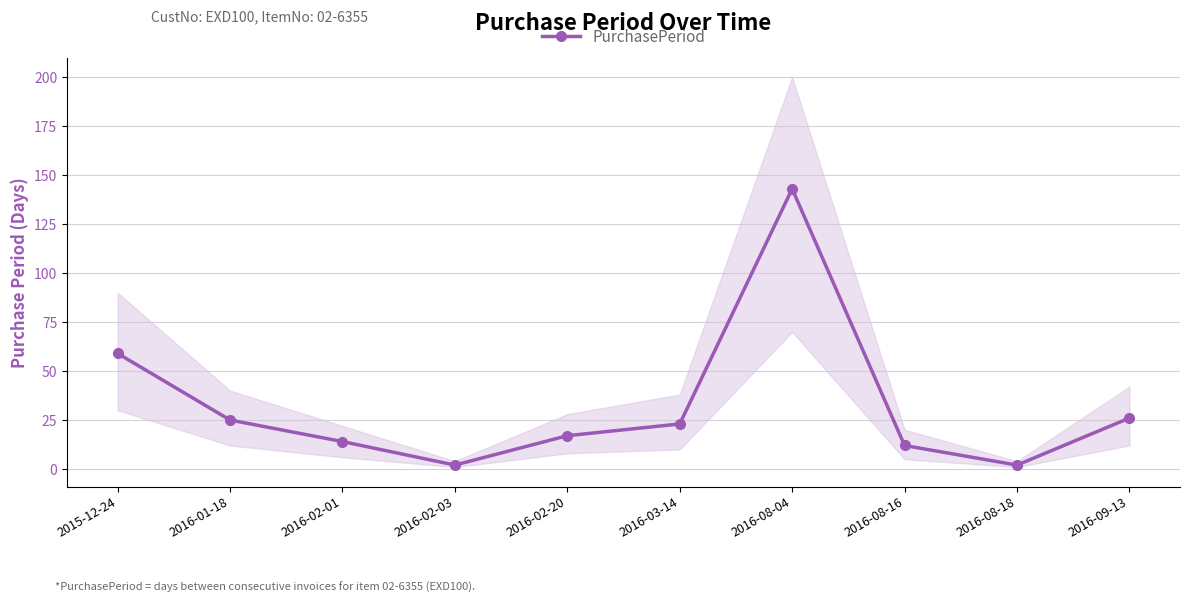

The value at 2016-09-13 is 17. True or false?

False